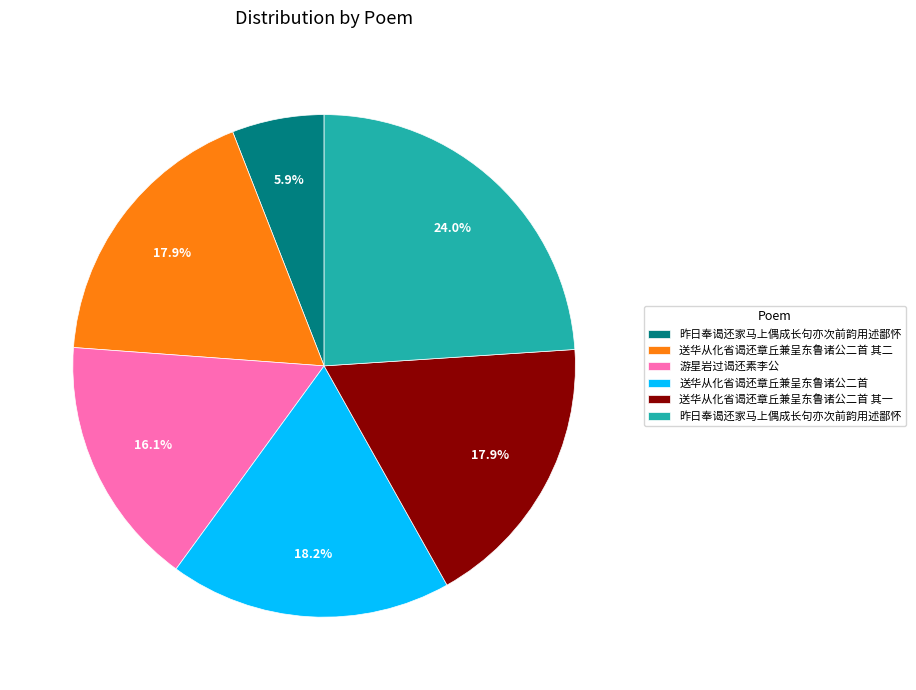

Does any single category account for the majority?

No